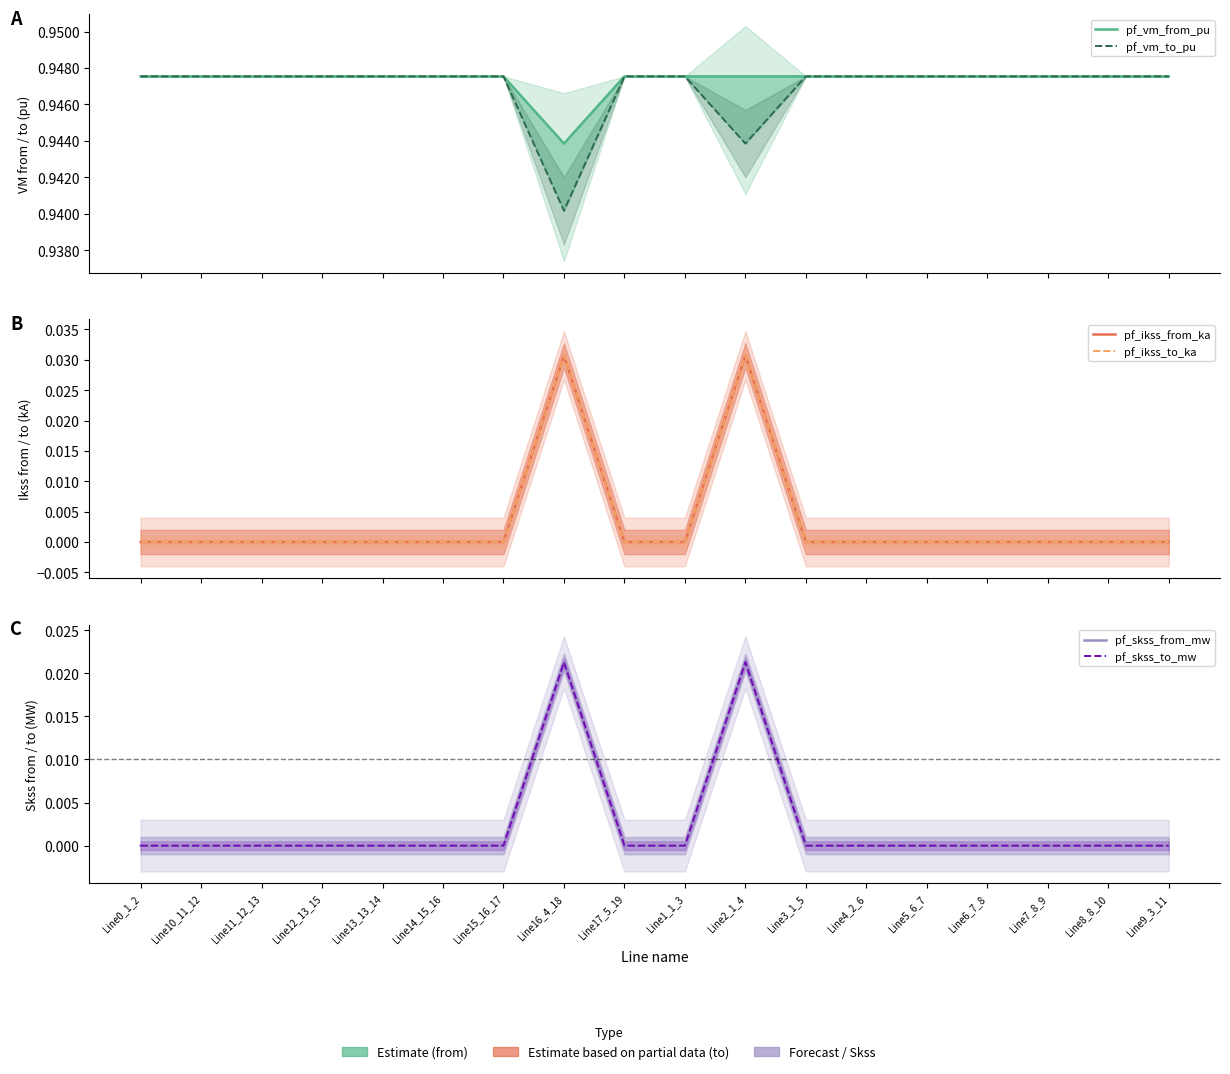

Is it true that pf_vm_to_pu equals 0.9 at Line15_16_17?

True